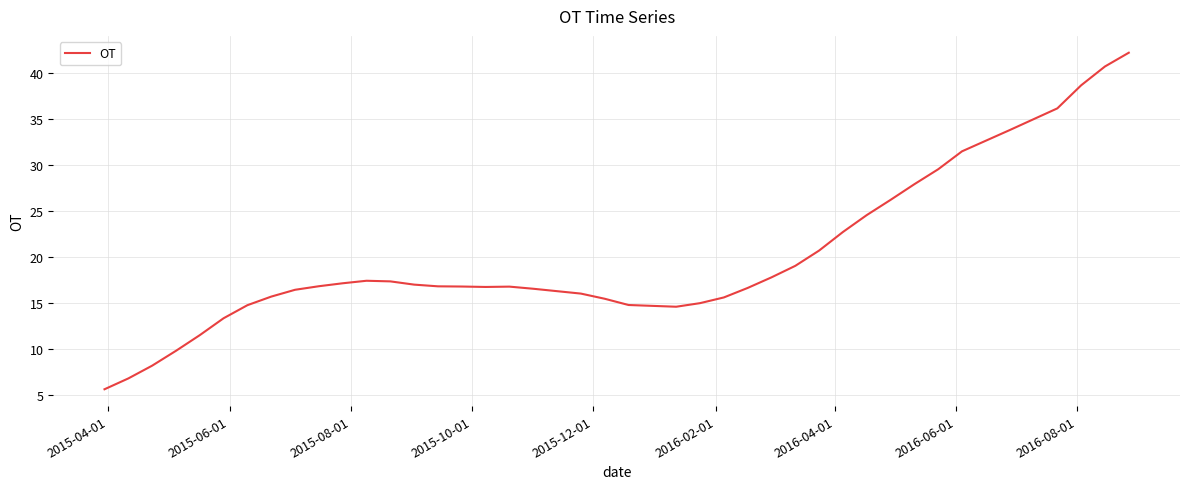

Does the chart have visible grid lines?

Yes